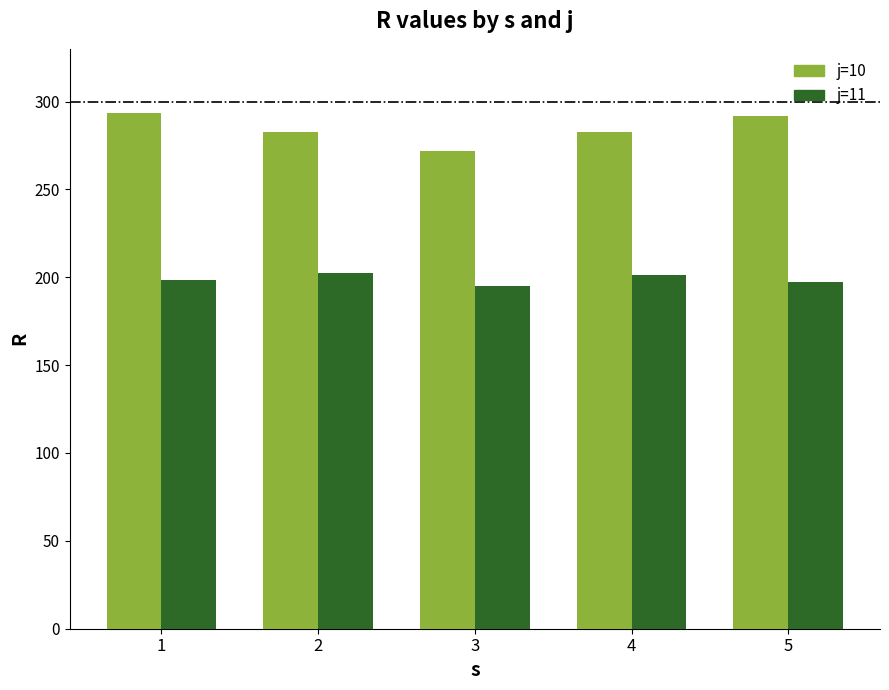

What is the average value of the j=11 series?

198.9